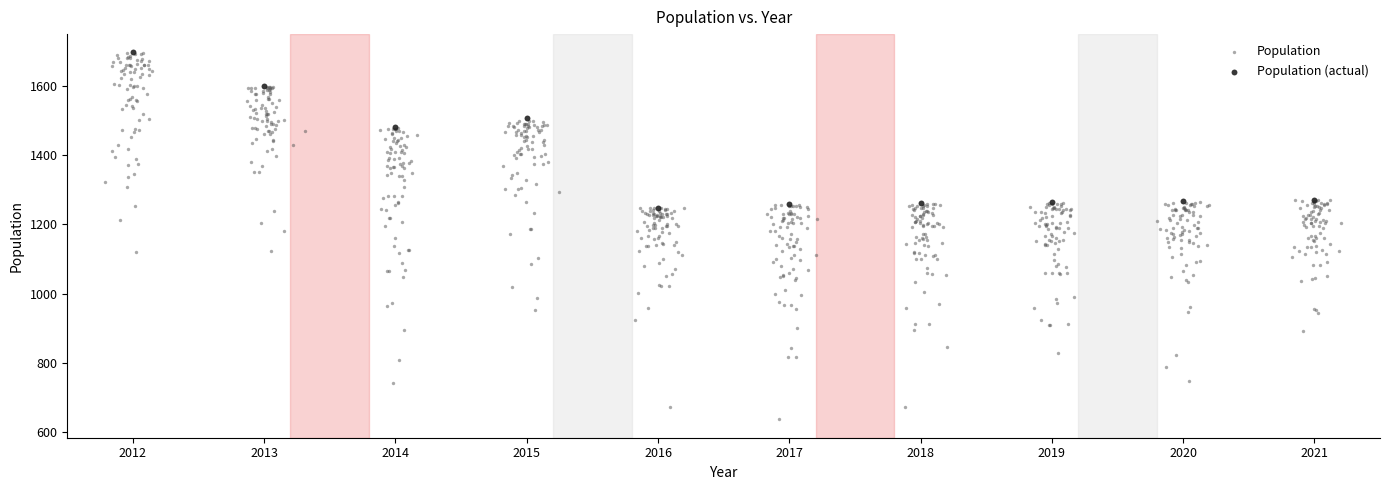

Which series reaches the minimum Y coordinate?

Population